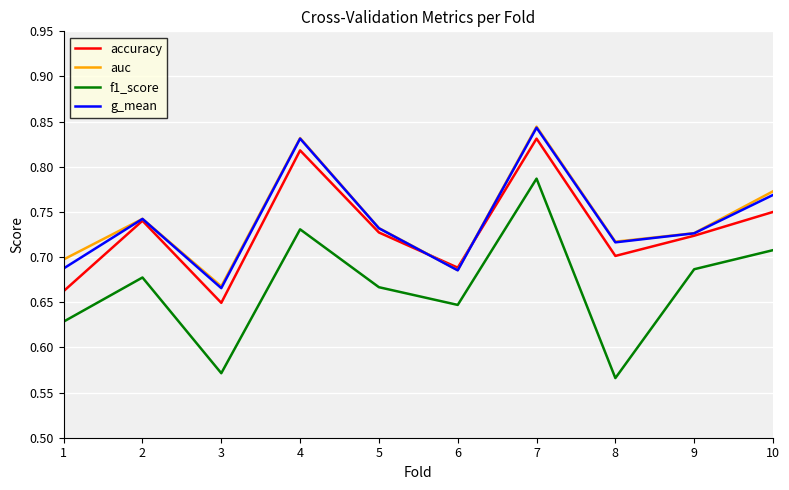

True or false: g_mean and f1_score intersect in this chart.

False